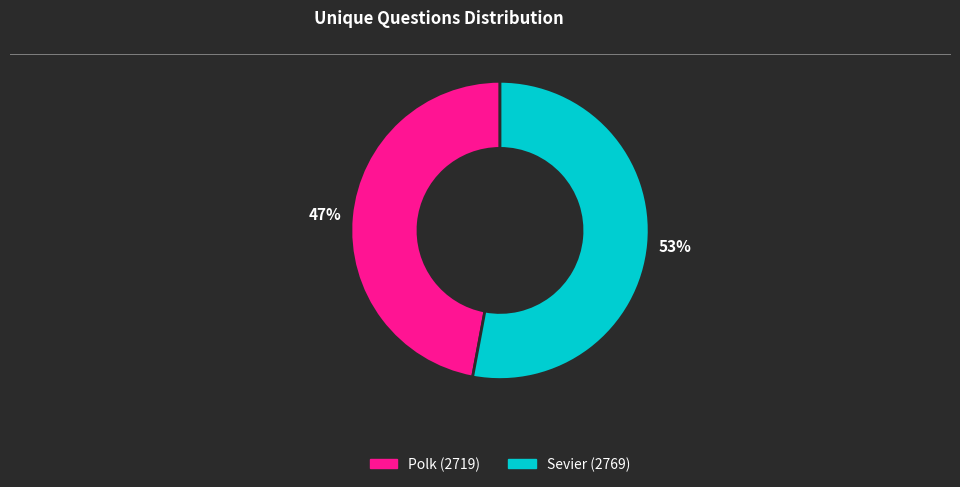

Which slice is the smallest?

Polk (2719)